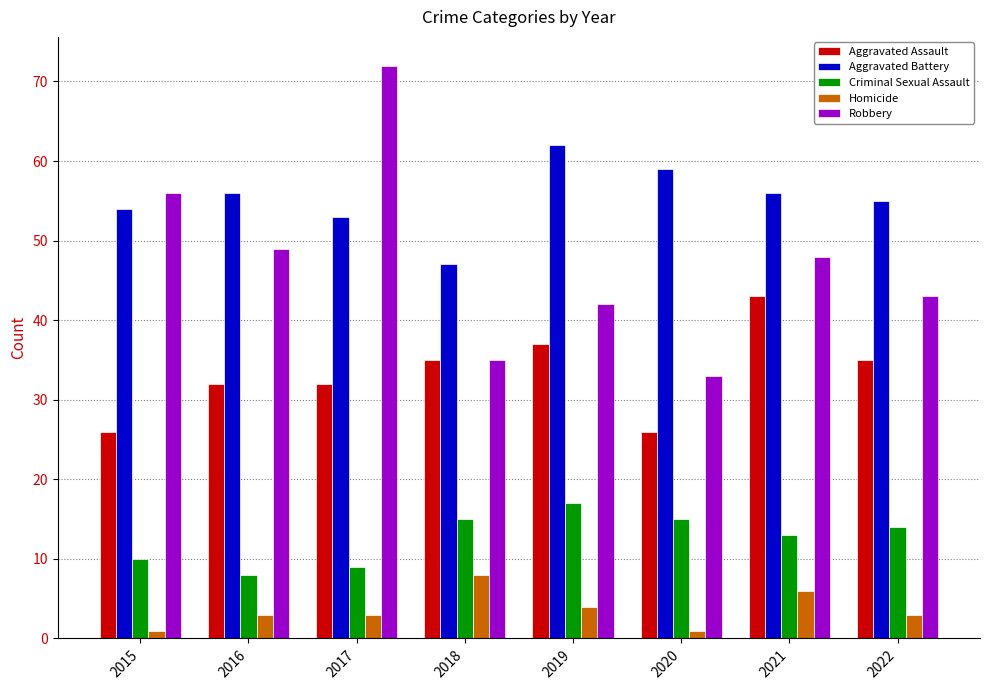

Where is Robbery nearest to the value 52?

2016